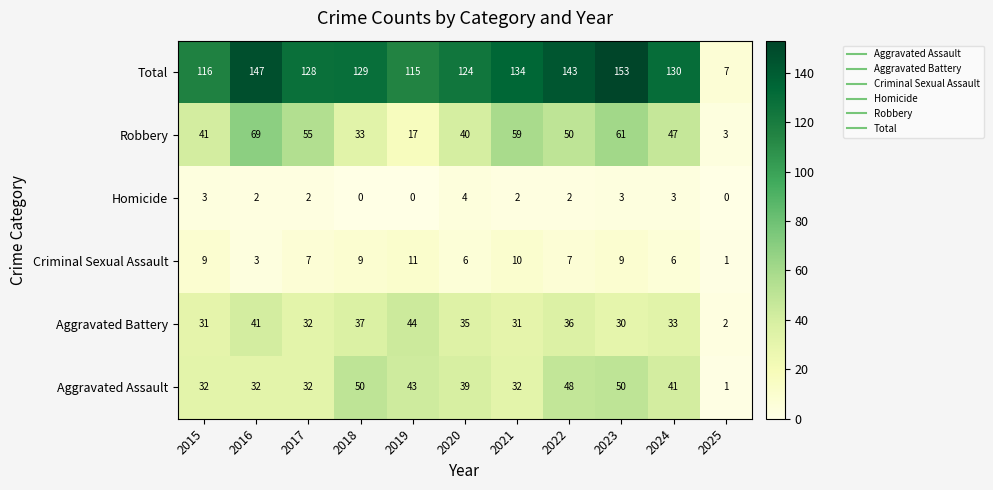

What is the total value across all series at 2019?

230